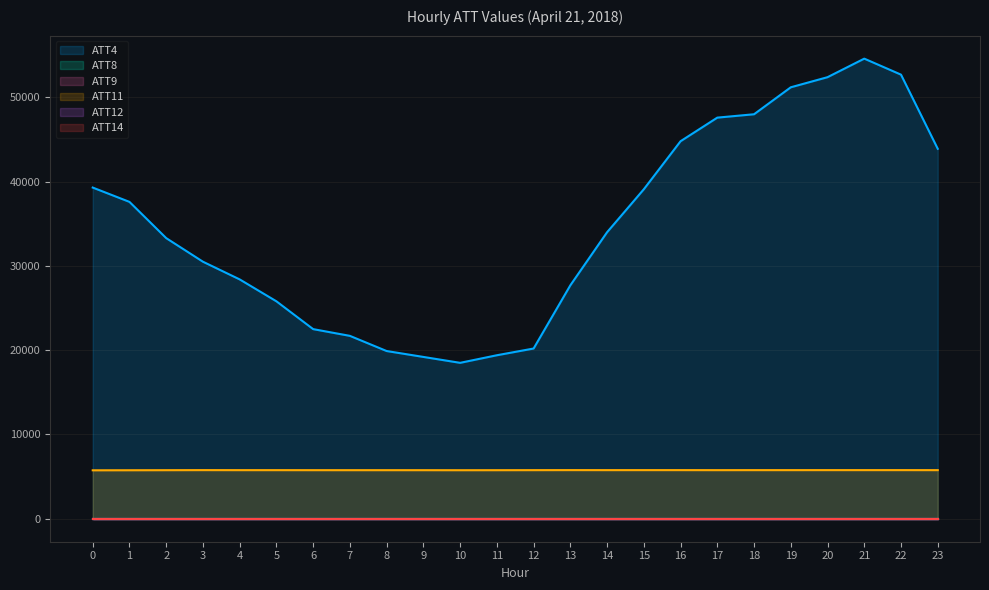

How many distinct data groups are displayed?

6